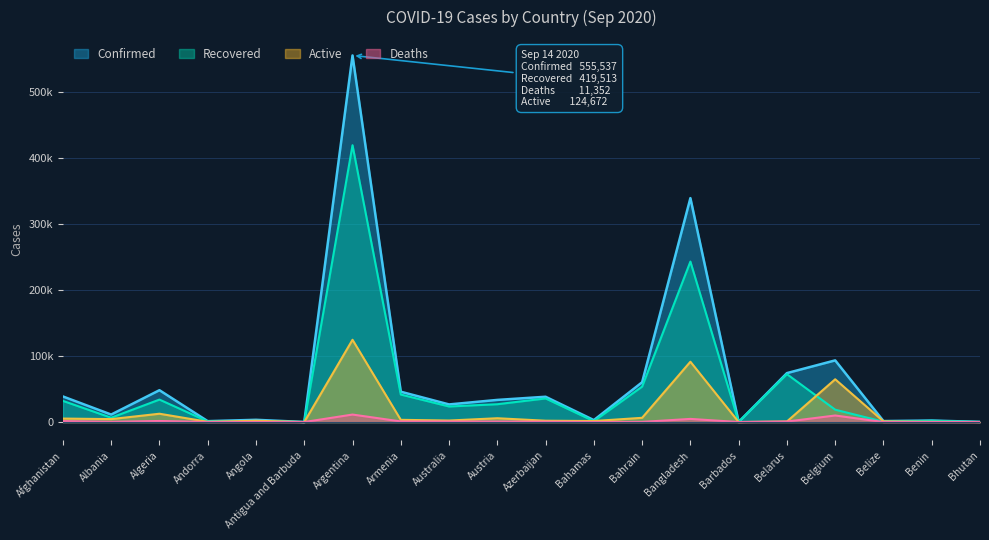

In Active, how many points are higher than both neighbors (excluding endpoints)?

6